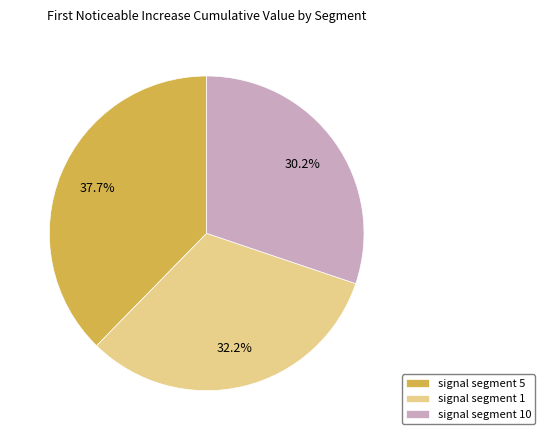

How many slices are in this pie chart?

3